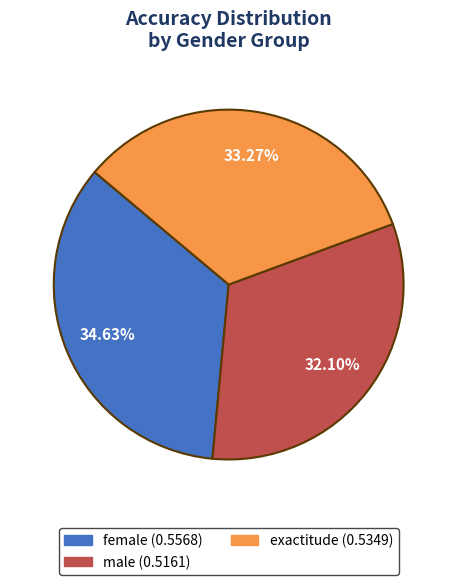

Is there a majority slice in this chart?

No